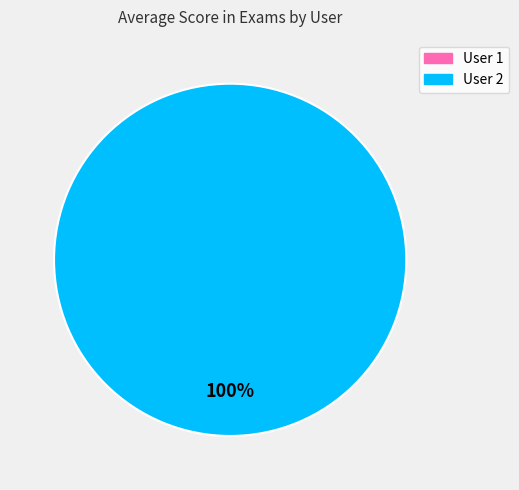

What is the largest slice in the pie chart?

2